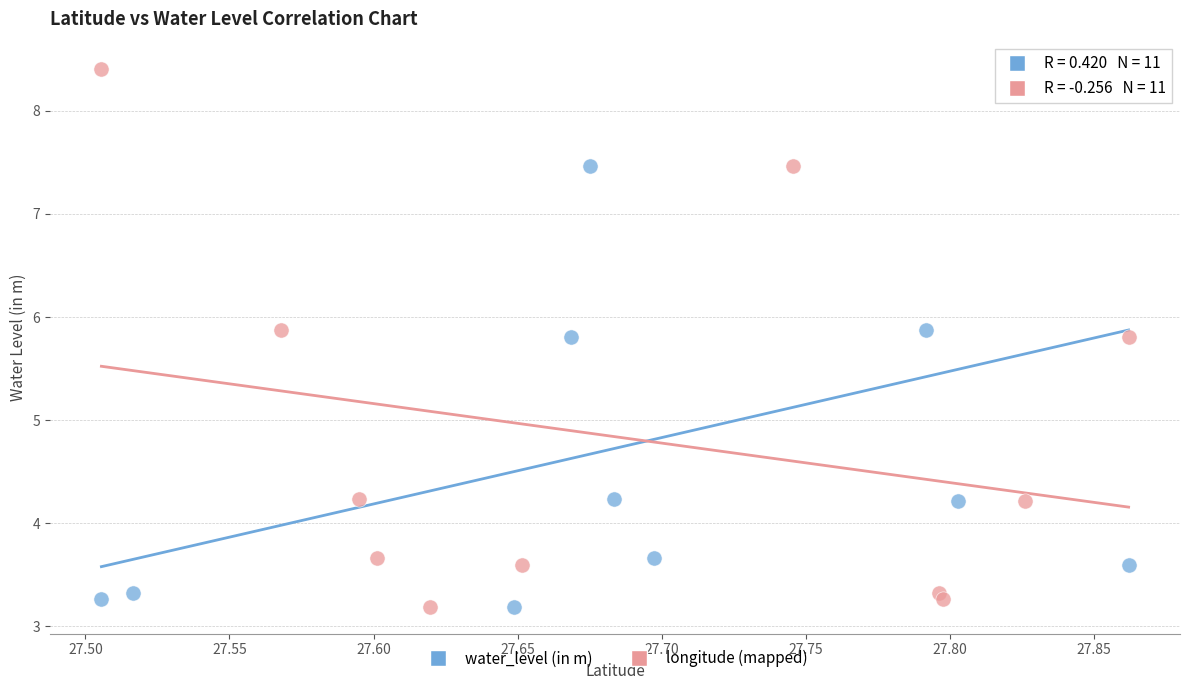

What are all the series names shown in the legend?

water_level (in m), longitude (mapped)